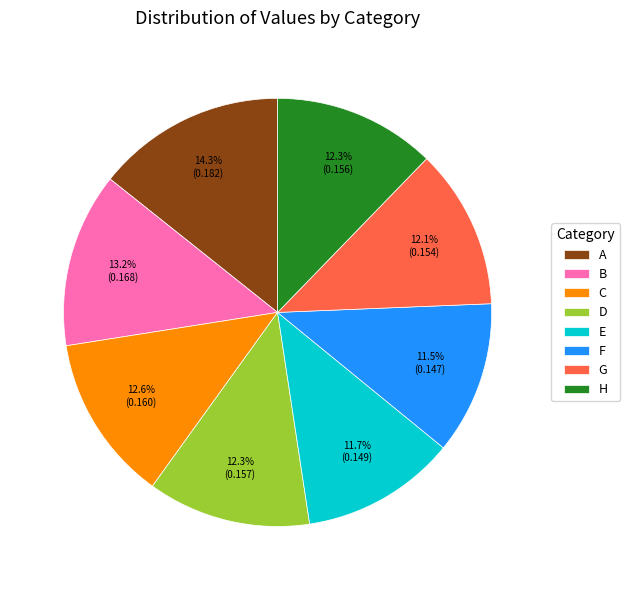

True or false: B accounts for 13% of the total.

True